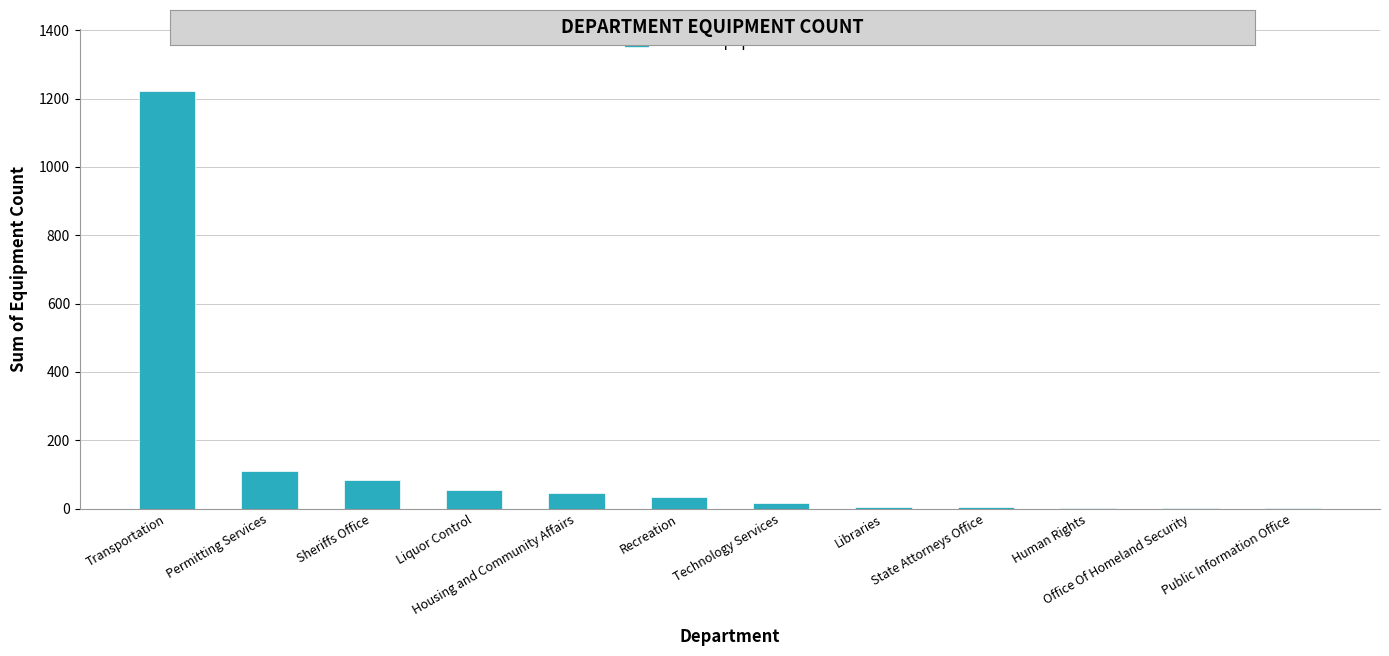

What is the sum of all values?

1582